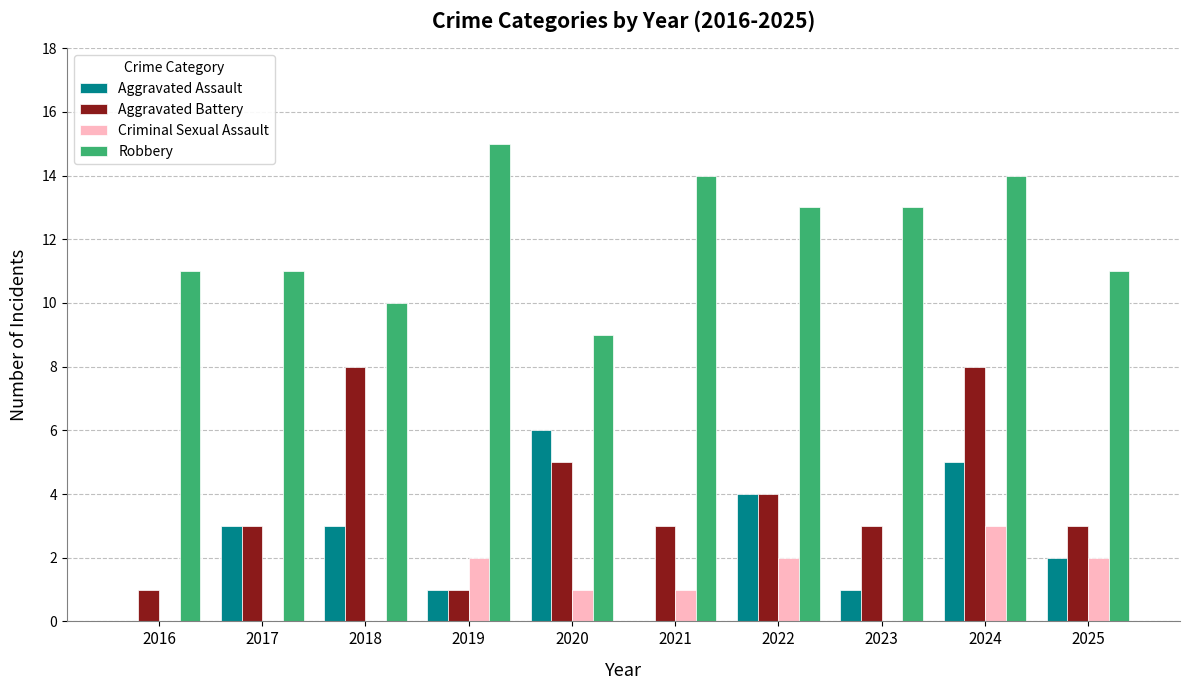

The value of Aggravated Assault at 2024 is 9. True or false?

False